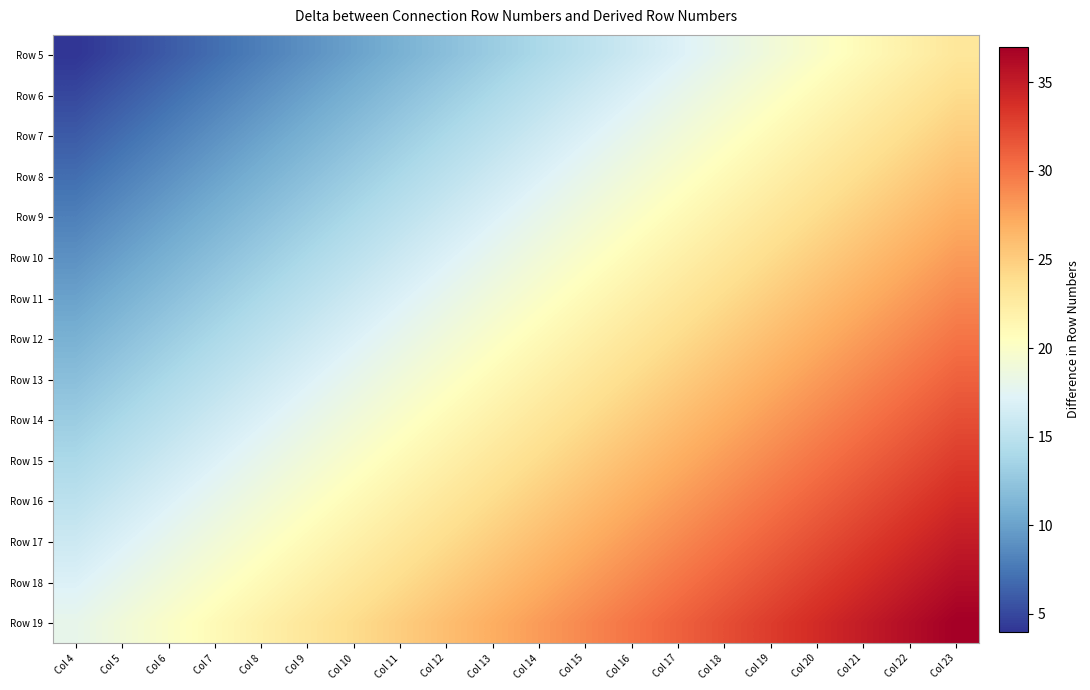

Reading right to left, what are all the values shown in this chart?

Row 5: Col 23=23	Col 22=22	Col 21=21	Col 20=20	Col 19=19	Col 18=18	Col 17=17	Col 16=16	Col 15=15	Col 14=14	Col 13=13	Col 12=12	Col 11=11	Col 10=10	Col 9=9	Col 8=8	Col 7=7	Col 6=6	Col 5=5	Col 4=4
Row 6: Col 23=24	Col 22=23	Col 21=22	Col 20=21	Col 19=20	Col 18=19	Col 17=18	Col 16=17	Col 15=16	Col 14=15	Col 13=14	Col 12=13	Col 11=12	Col 10=11	Col 9=10	Col 8=9	Col 7=8	Col 6=7	Col 5=6	Col 4=5
Row 7: Col 23=25	Col 22=24	Col 21=23	Col 20=22	Col 19=21	Col 18=20	Col 17=19	Col 16=18	Col 15=17	Col 14=16	Col 13=15	Col 12=14	Col 11=13	Col 10=12	Col 9=11	Col 8=10	Col 7=9	Col 6=8	Col 5=7	Col 4=6
Row 8: Col 23=26	Col 22=25	Col 21=24	Col 20=23	Col 19=22	Col 18=21	Col 17=20	Col 16=19	Col 15=18	Col 14=17	Col 13=16	Col 12=15	Col 11=14	Col 10=13	Col 9=12	Col 8=11	Col 7=10	Col 6=9	Col 5=8	Col 4=7
Row 9: Col 23=27	Col 22=26	Col 21=25	Col 20=24	Col 19=23	Col 18=22	Col 17=21	Col 16=20	Col 15=19	Col 14=18	Col 13=17	Col 12=16	Col 11=15	Col 10=14	Col 9=13	Col 8=12	Col 7=11	Col 6=10	Col 5=9	Col 4=8
Row 10: Col 23=28	Col 22=27	Col 21=26	Col 20=25	Col 19=24	Col 18=23	Col 17=22	Col 16=21	Col 15=20	Col 14=19	Col 13=18	Col 12=17	Col 11=16	Col 10=15	Col 9=14	Col 8=13	Col 7=12	Col 6=11	Col 5=10	Col 4=9
Row 11: Col 23=29	Col 22=28	Col 21=27	Col 20=26	Col 19=25	Col 18=24	Col 17=23	Col 16=22	Col 15=21	Col 14=20	Col 13=19	Col 12=18	Col 11=17	Col 10=16	Col 9=15	Col 8=14	Col 7=13	Col 6=12	Col 5=11	Col 4=10
Row 12: Col 23=30	Col 22=29	Col 21=28	Col 20=27	Col 19=26	Col 18=25	Col 17=24	Col 16=23	Col 15=22	Col 14=21	Col 13=20	Col 12=19	Col 11=18	Col 10=17	Col 9=16	Col 8=15	Col 7=14	Col 6=13	Col 5=12	Col 4=11
Row 13: Col 23=31	Col 22=30	Col 21=29	Col 20=28	Col 19=27	Col 18=26	Col 17=25	Col 16=24	Col 15=23	Col 14=22	Col 13=21	Col 12=20	Col 11=19	Col 10=18	Col 9=17	Col 8=16	Col 7=15	Col 6=14	Col 5=13	Col 4=12
Row 14: Col 23=32	Col 22=31	Col 21=30	Col 20=29	Col 19=28	Col 18=27	Col 17=26	Col 16=25	Col 15=24	Col 14=23	Col 13=22	Col 12=21	Col 11=20	Col 10=19	Col 9=18	Col 8=17	Col 7=16	Col 6=15	Col 5=14	Col 4=13
Row 15: Col 23=33	Col 22=32	Col 21=31	Col 20=30	Col 19=29	Col 18=28	Col 17=27	Col 16=26	Col 15=25	Col 14=24	Col 13=23	Col 12=22	Col 11=21	Col 10=20	Col 9=19	Col 8=18	Col 7=17	Col 6=16	Col 5=15	Col 4=14
Row 16: Col 23=34	Col 22=33	Col 21=32	Col 20=31	Col 19=30	Col 18=29	Col 17=28	Col 16=27	Col 15=26	Col 14=25	Col 13=24	Col 12=23	Col 11=22	Col 10=21	Col 9=20	Col 8=19	Col 7=18	Col 6=17	Col 5=16	Col 4=15
Row 17: Col 23=35	Col 22=34	Col 21=33	Col 20=32	Col 19=31	Col 18=30	Col 17=29	Col 16=28	Col 15=27	Col 14=26	Col 13=25	Col 12=24	Col 11=23	Col 10=22	Col 9=21	Col 8=20	Col 7=19	Col 6=18	Col 5=17	Col 4=16
Row 18: Col 23=36	Col 22=35	Col 21=34	Col 20=33	Col 19=32	Col 18=31	Col 17=30	Col 16=29	Col 15=28	Col 14=27	Col 13=26	Col 12=25	Col 11=24	Col 10=23	Col 9=22	Col 8=21	Col 7=20	Col 6=19	Col 5=18	Col 4=17
Row 19: Col 23=37	Col 22=36	Col 21=35	Col 20=34	Col 19=33	Col 18=32	Col 17=31	Col 16=30	Col 15=29	Col 14=28	Col 13=27	Col 12=26	Col 11=25	Col 10=24	Col 9=23	Col 8=22	Col 7=21	Col 6=20	Col 5=19	Col 4=18